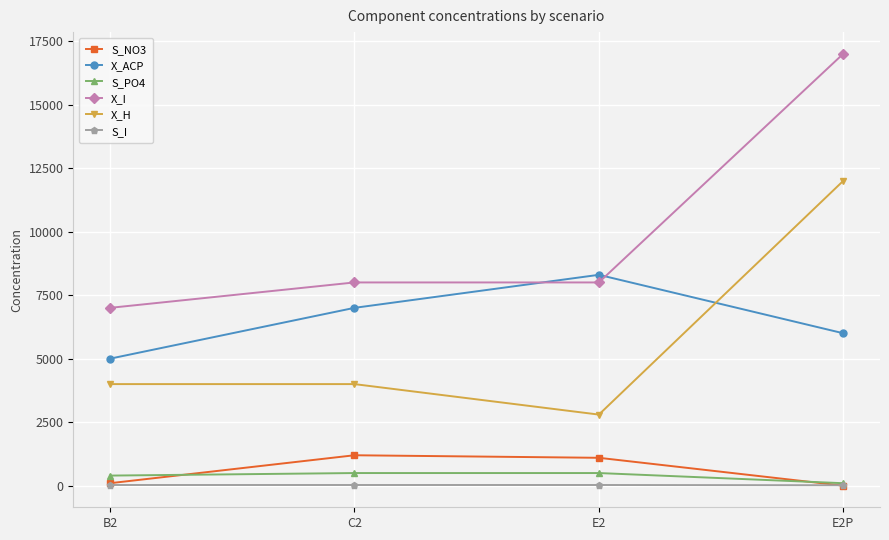

At how many categories does at least one series exceed 3962?

4